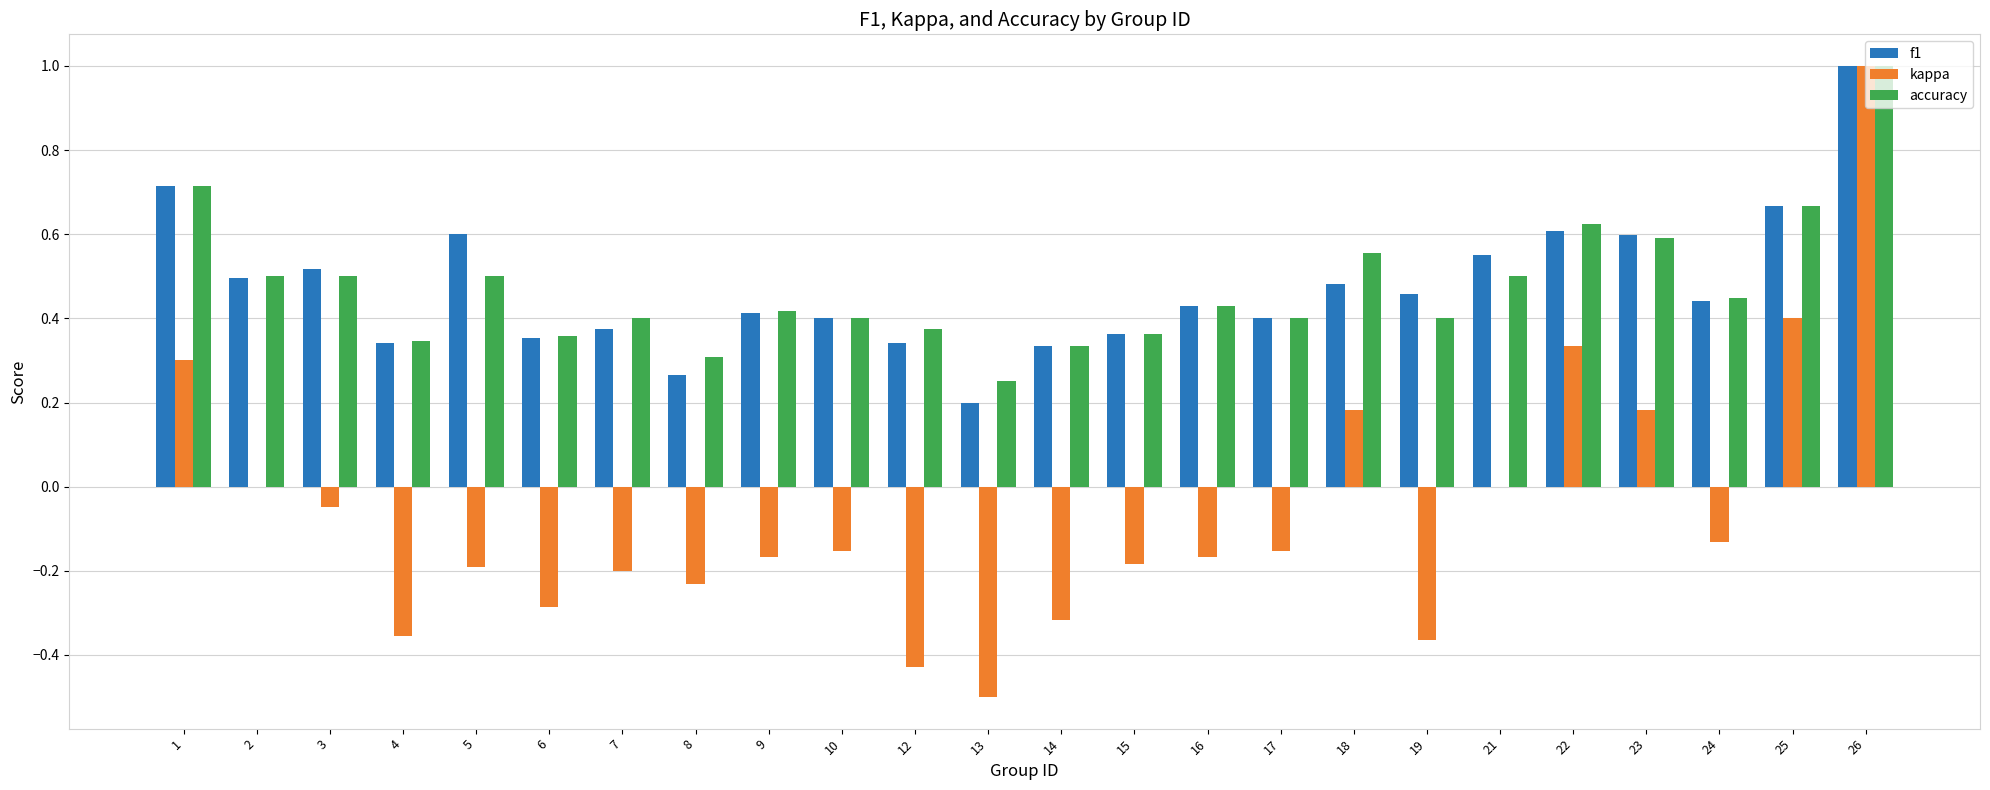

Is the value of accuracy at 9 greater than the value of kappa at 23?

Yes